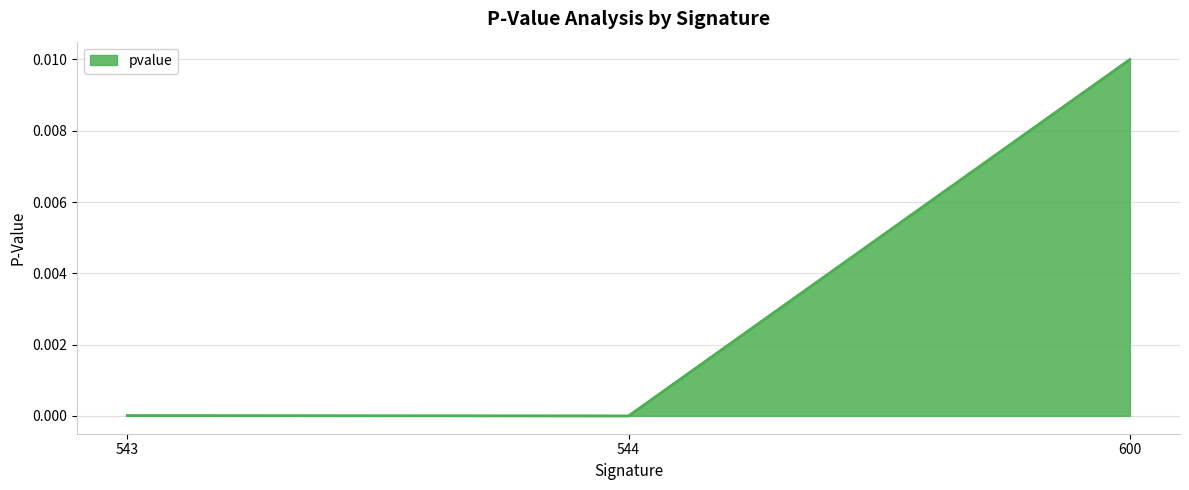

The value at 600 is 0.0. True or false?

True